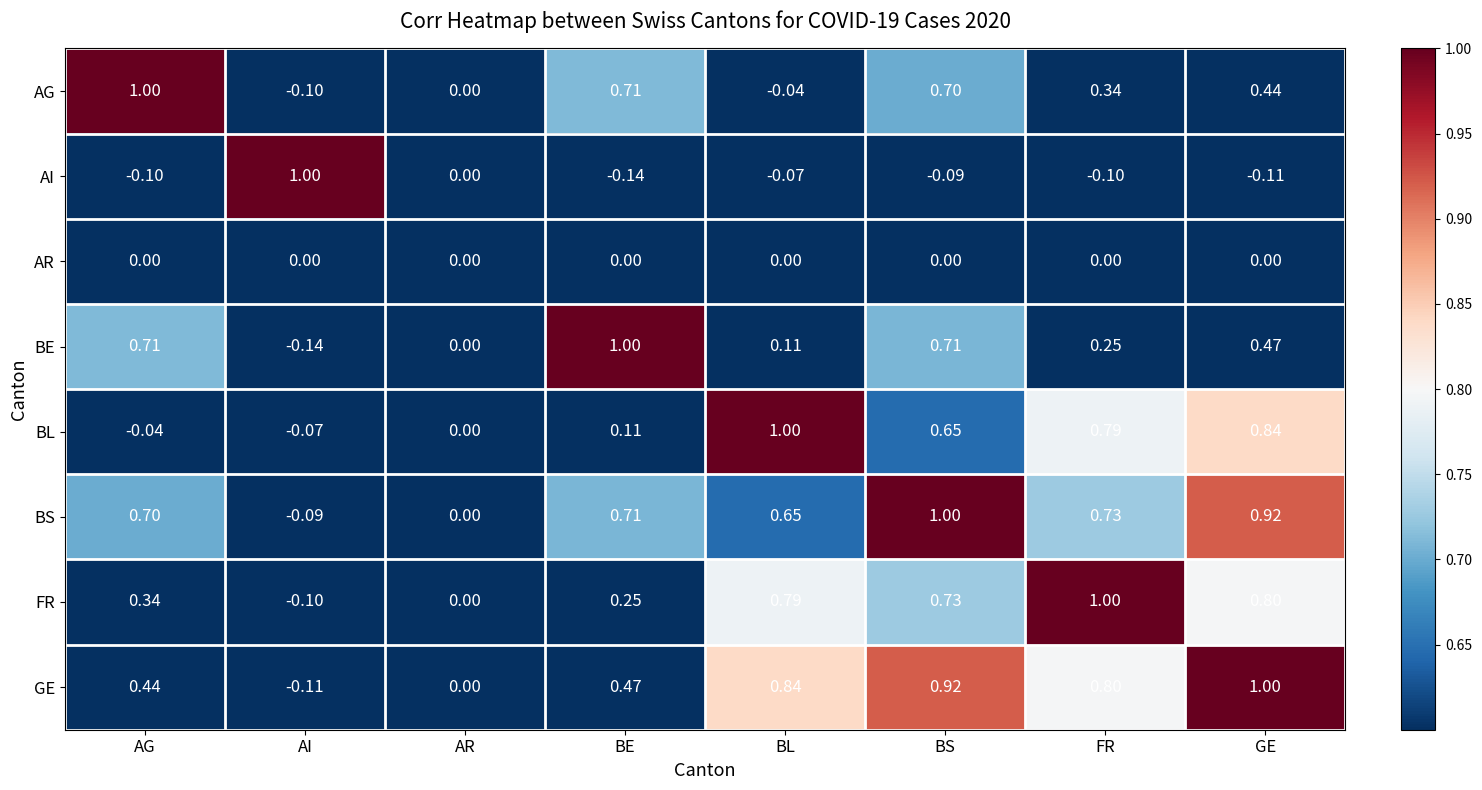

At which label does AI reach its minimum?

BE